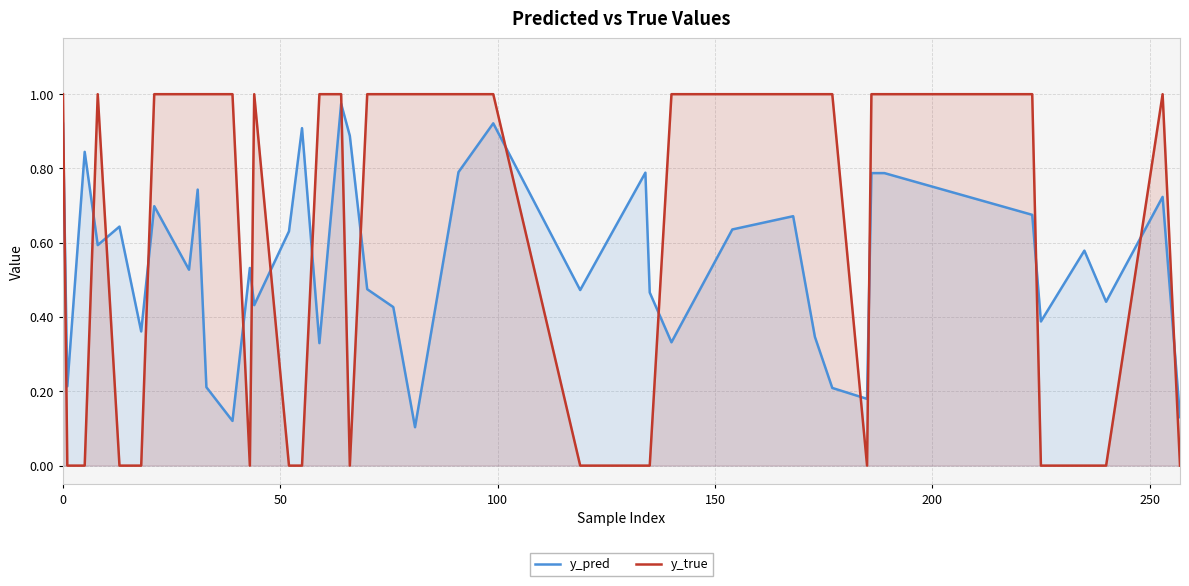

What is the difference between the maximum and minimum values in the y_true series?

1.0